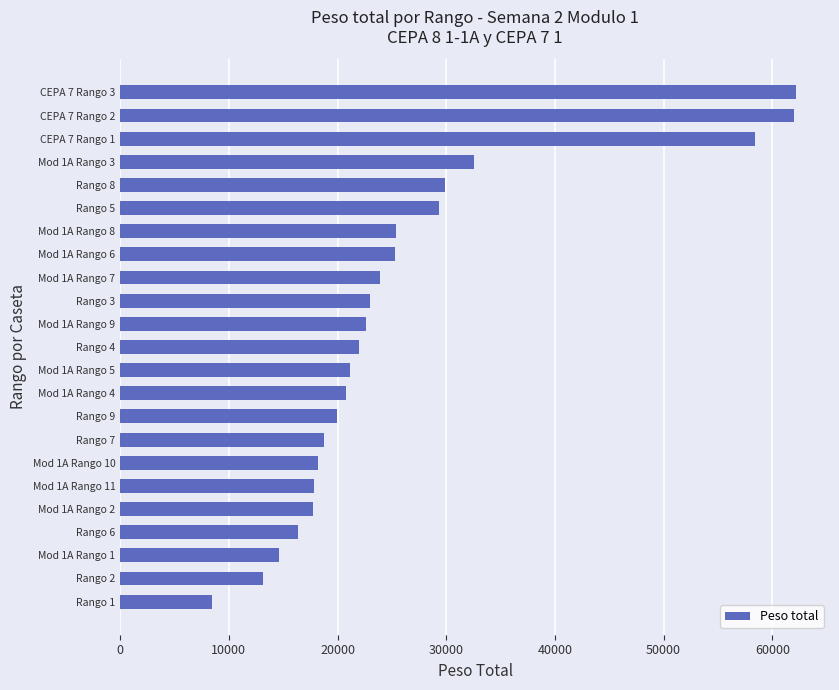

What is the change in value from Mod 1A Rango 9 to Mod 1A Rango 11?

-4820